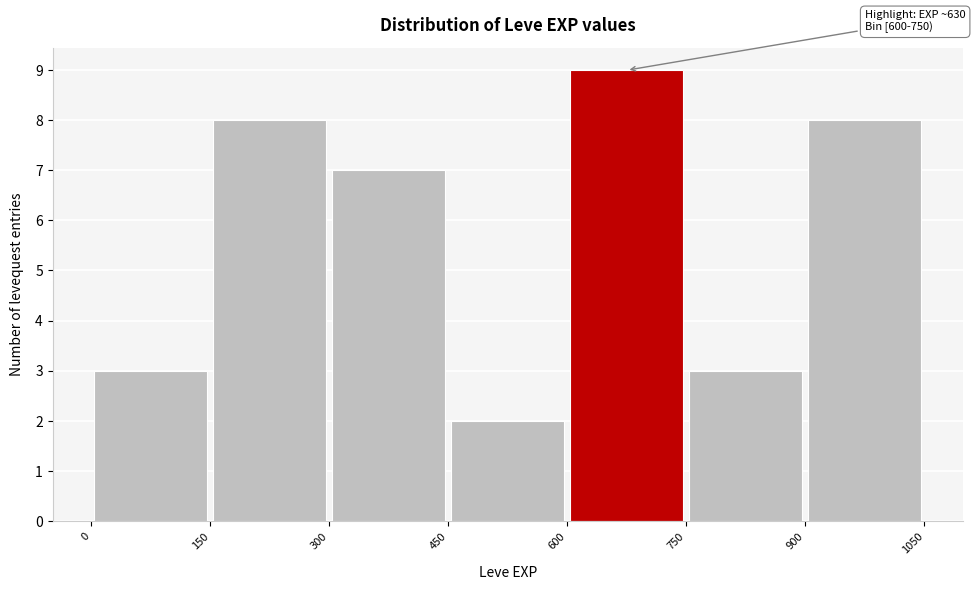

Over which range of the x-axis is the bar tallest?

600 to 750